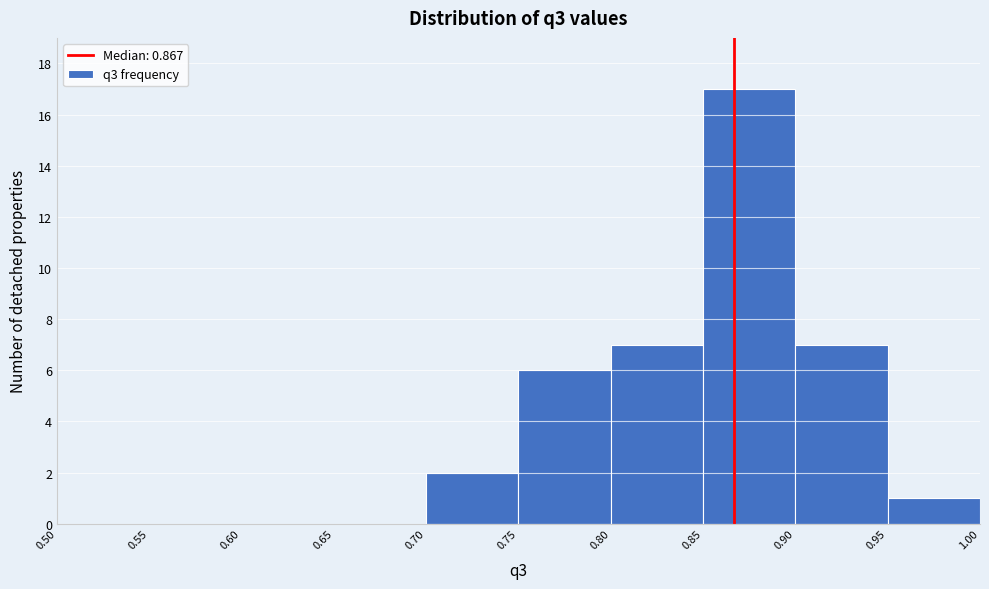

Over which range of the x-axis is the bar tallest?

0.85 to 0.90